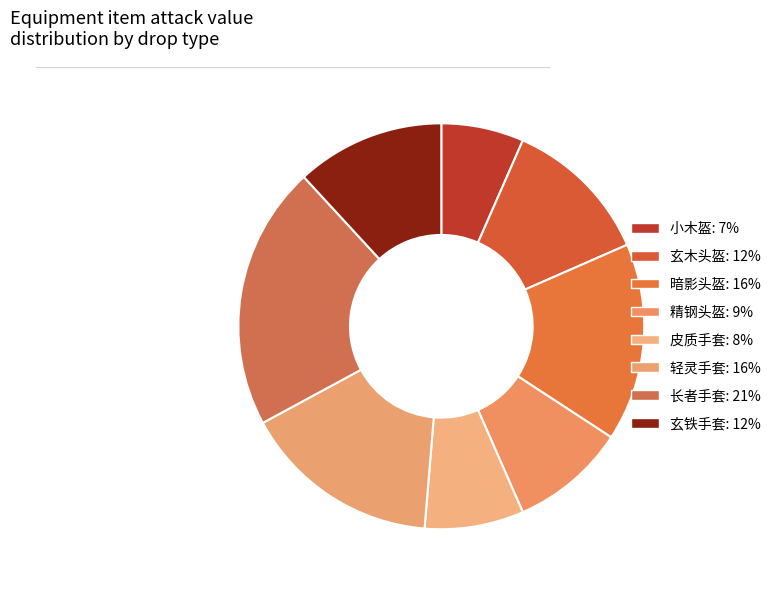

Is 玄铁手套 the majority of the pie?

No